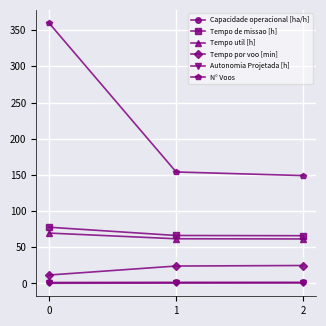

Which series has the widest spread of values?

N° Voos